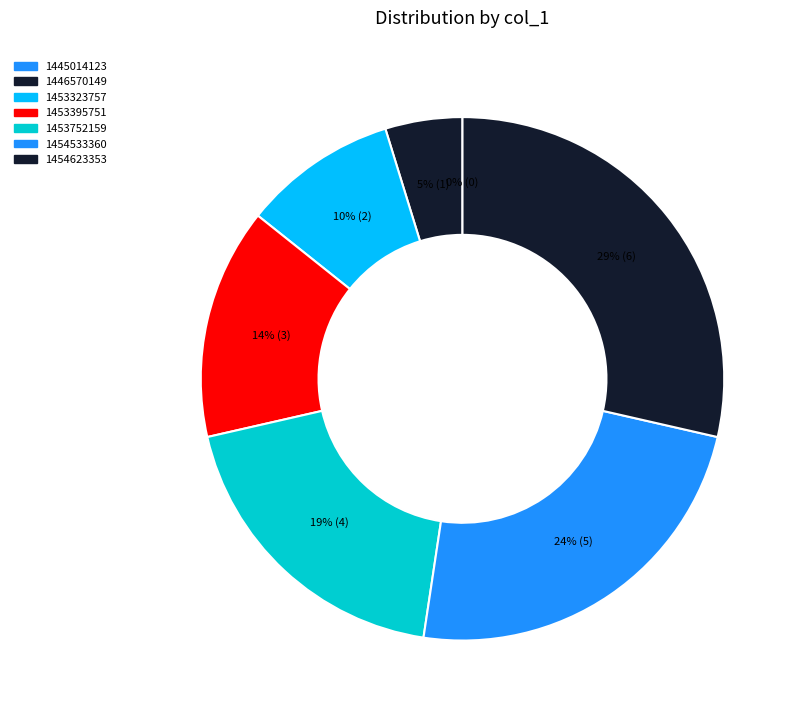

How much of the chart is everything except 1446570149?

95.2%